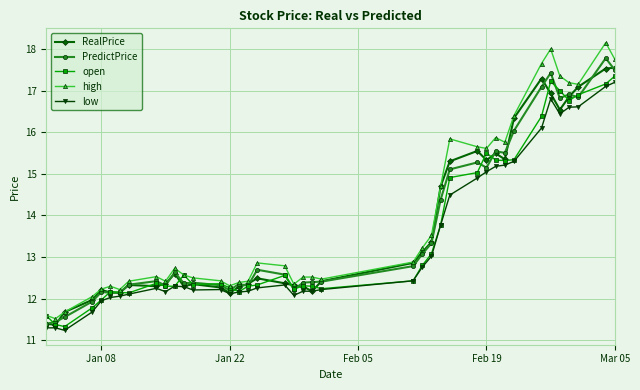

Which series has the largest range (max minus min)?

high